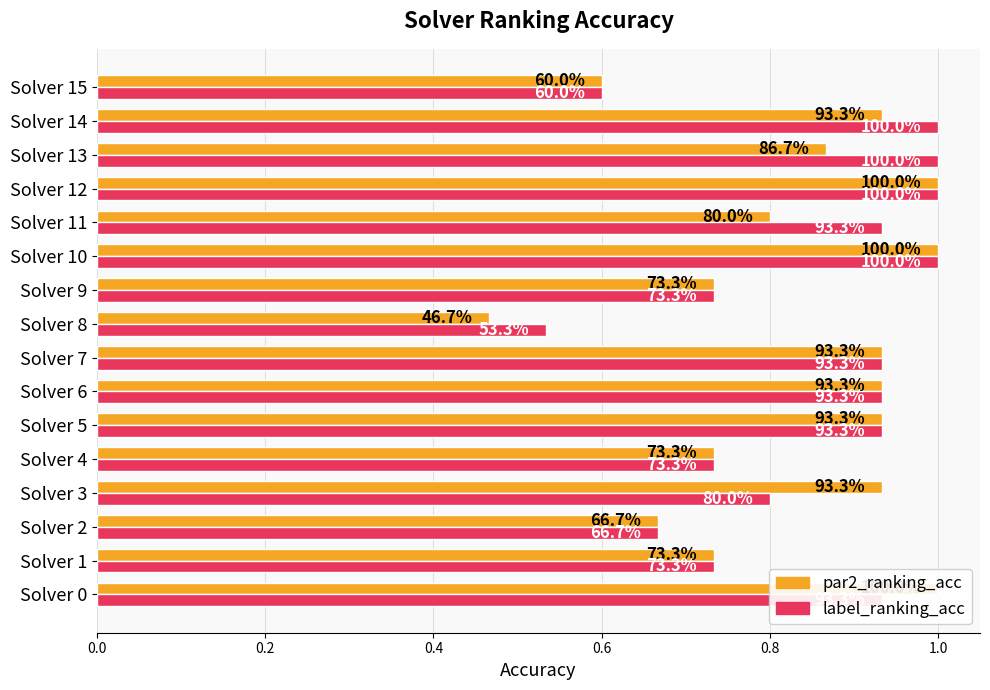

Is it true that label_ranking_acc equals 1.0 at Solver 12?

True